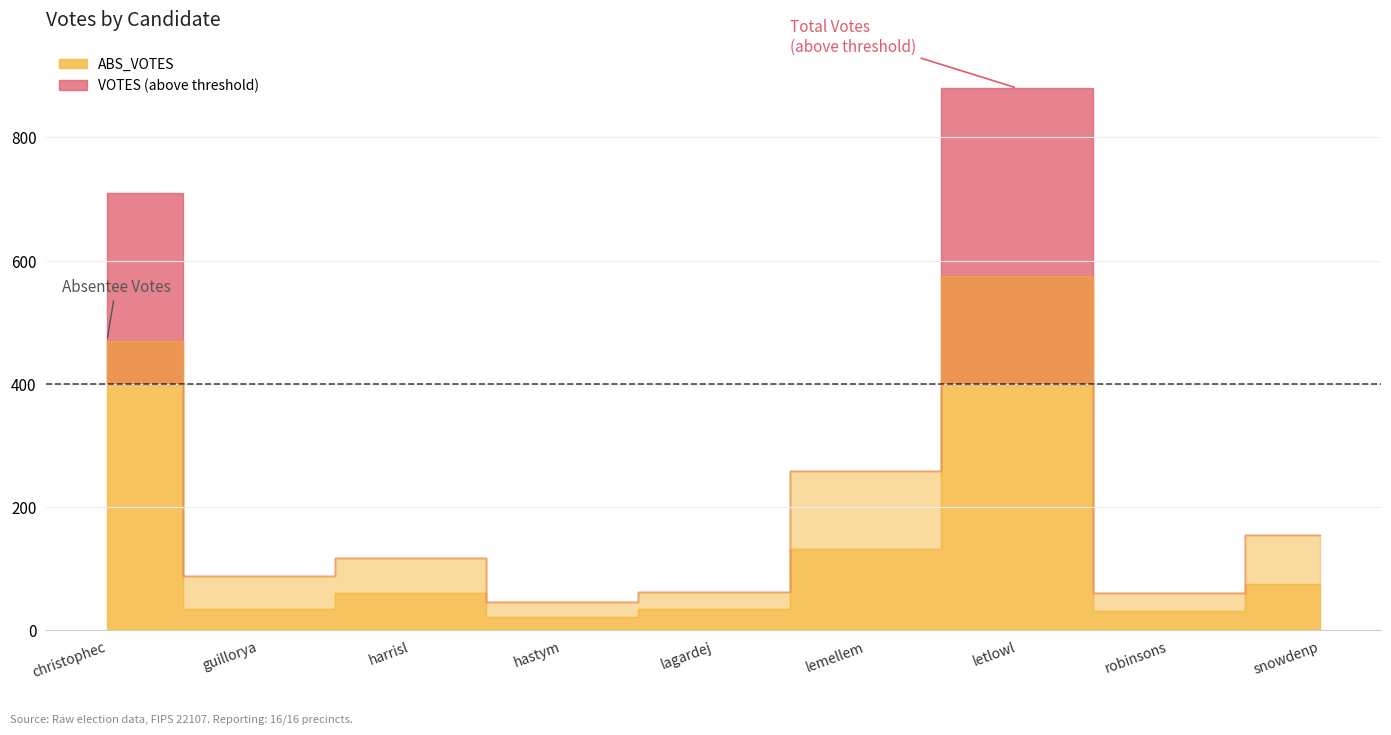

True or false: VOTES and ABS_VOTES cross at least once.

False